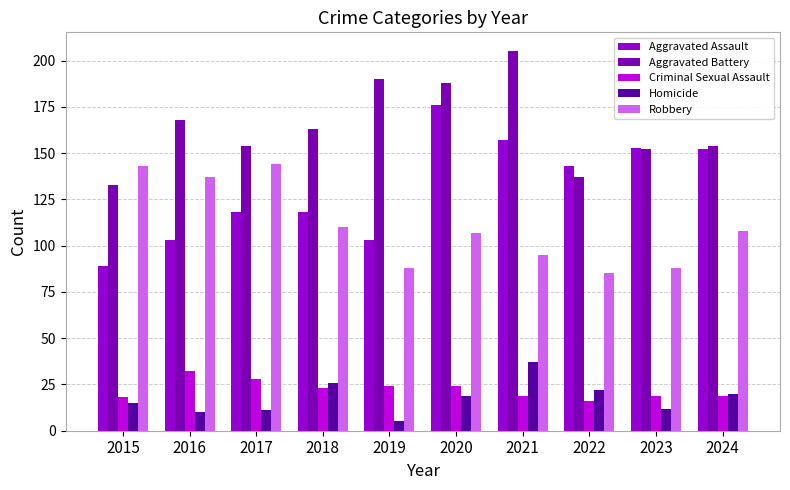

What is the smallest value displayed?

5